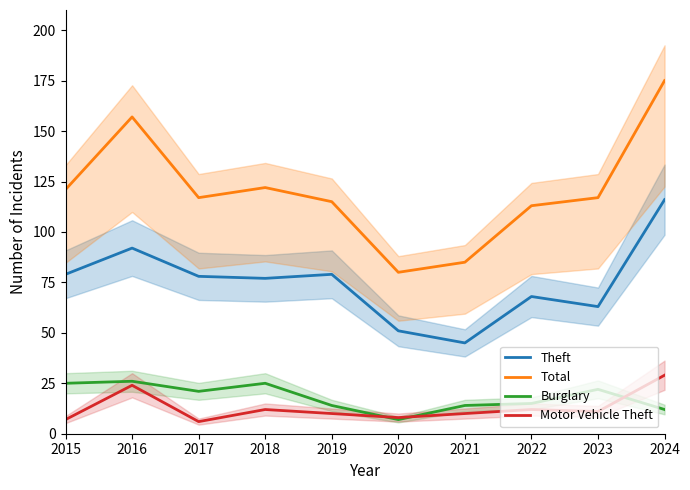

At which category does Burglary reach its first local peak?

2016